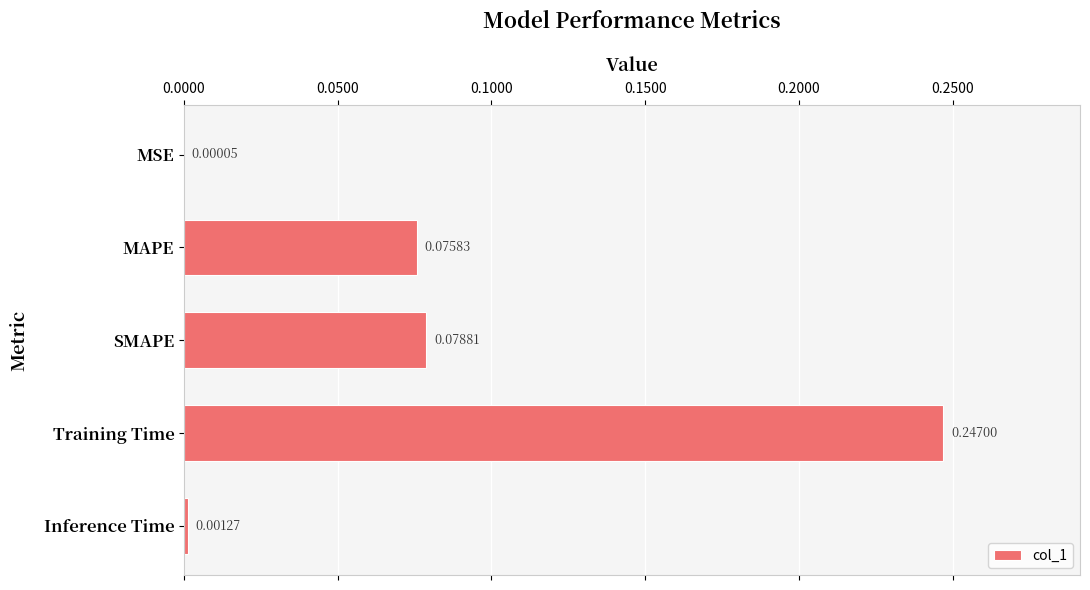

What is the change in value from MSE to Training Time?

+0.2